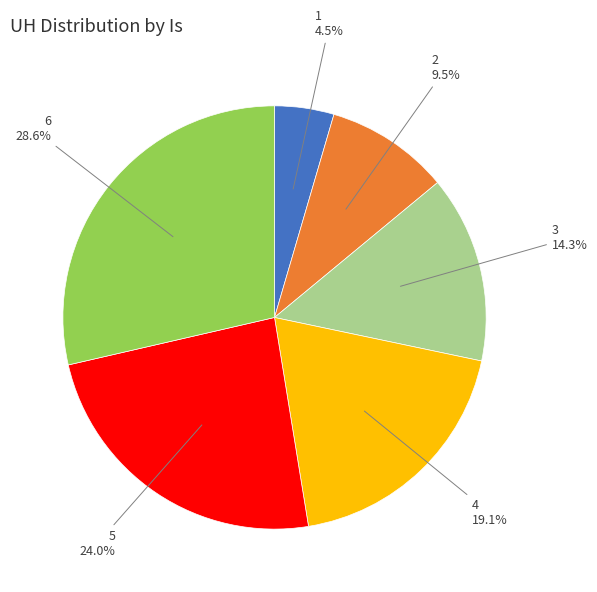

Is there a majority slice in this chart?

No